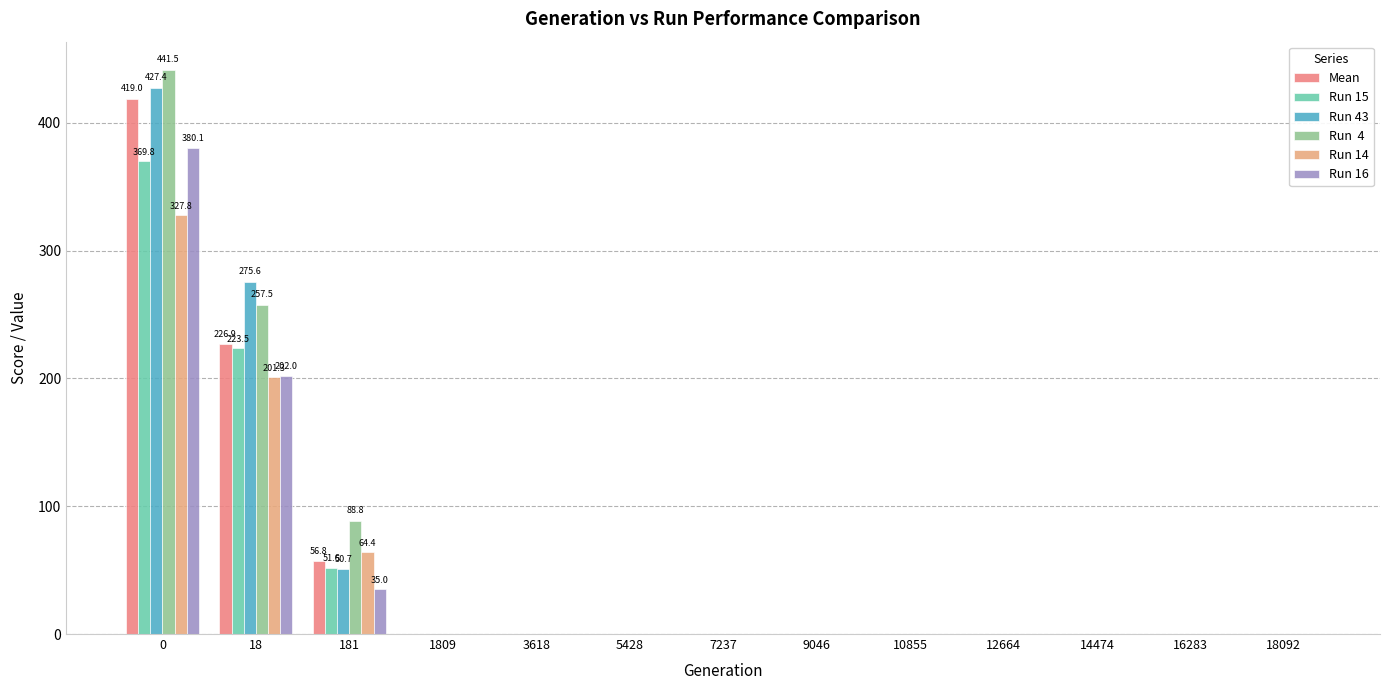

What is the total value across all series at 181?

347.3